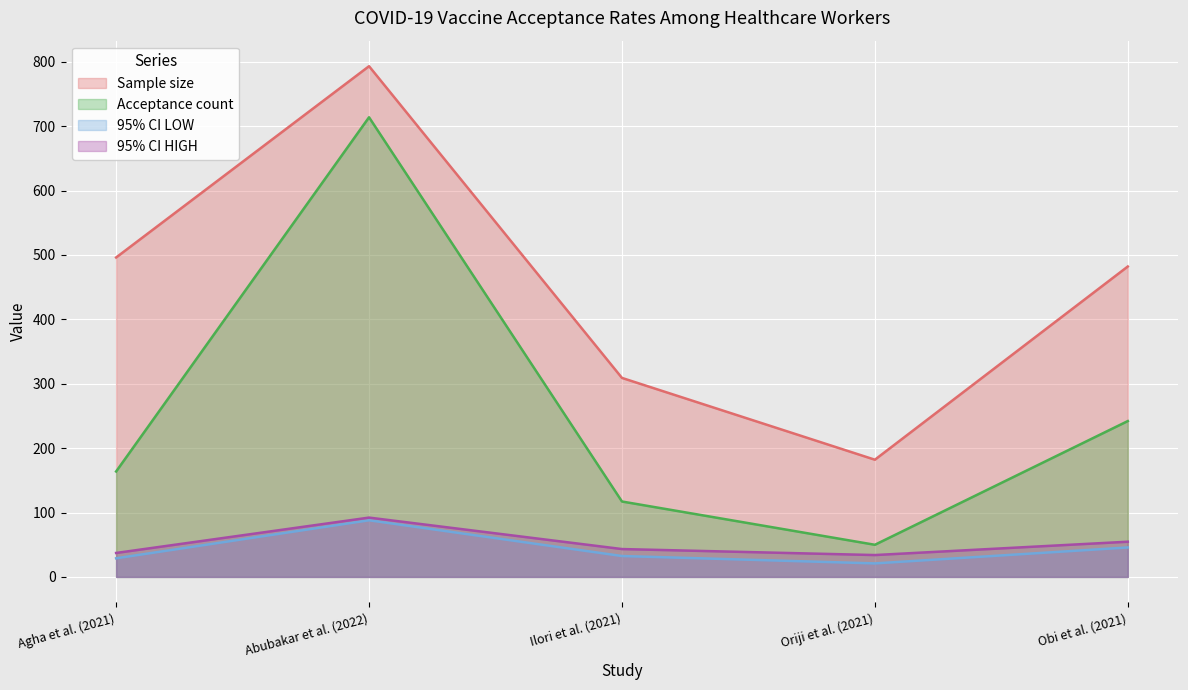

Between Oriji et al. (2021) and Obi et al. (2021), which is larger?

Obi et al. (2021)